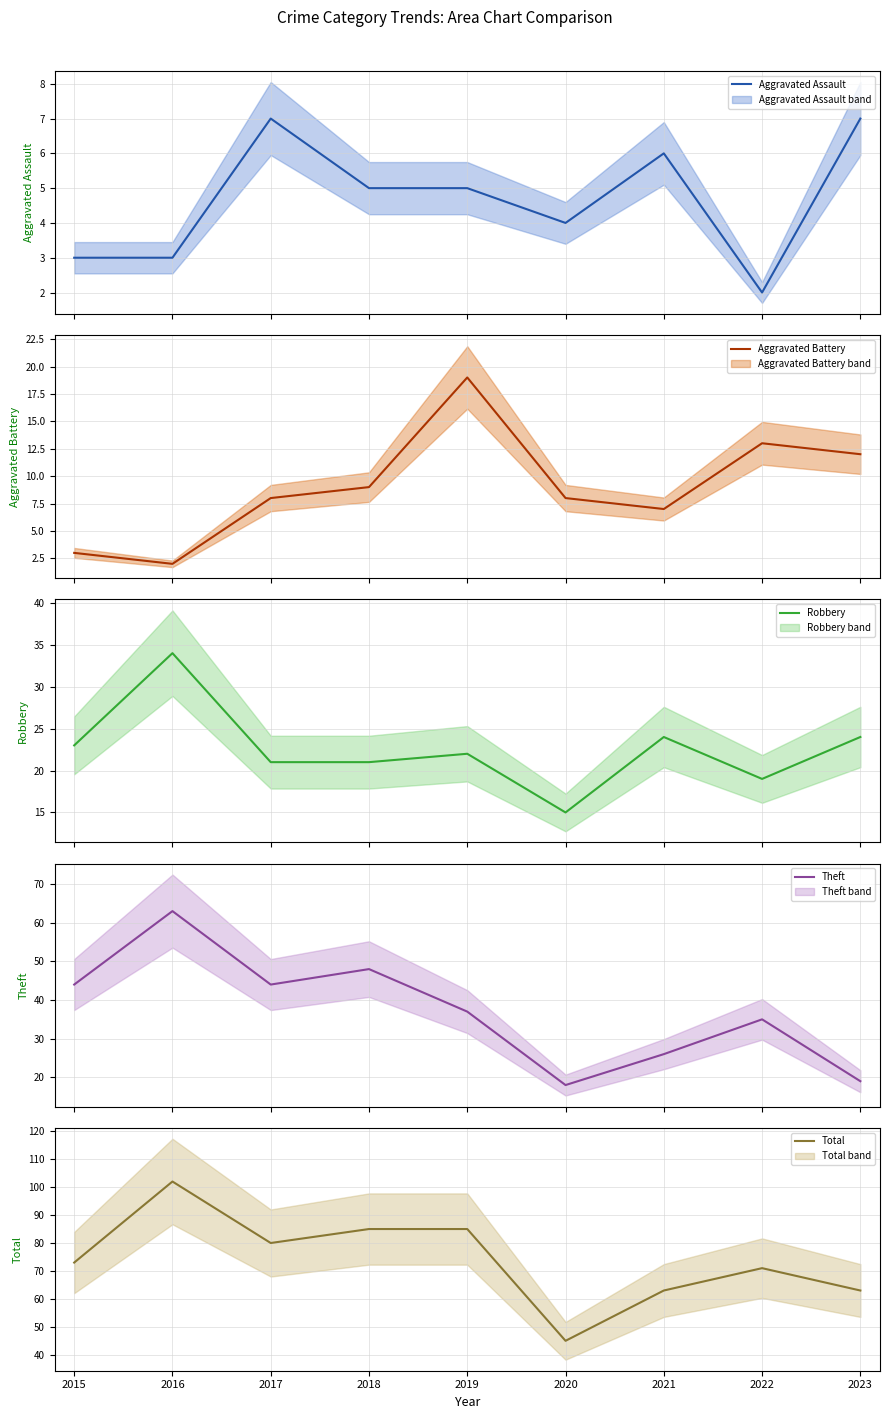

List the labels in order of Aggravated Battery value, largest first.

2019, 2022, 2023, 2018, 2017, 2020, 2021, 2015, 2016